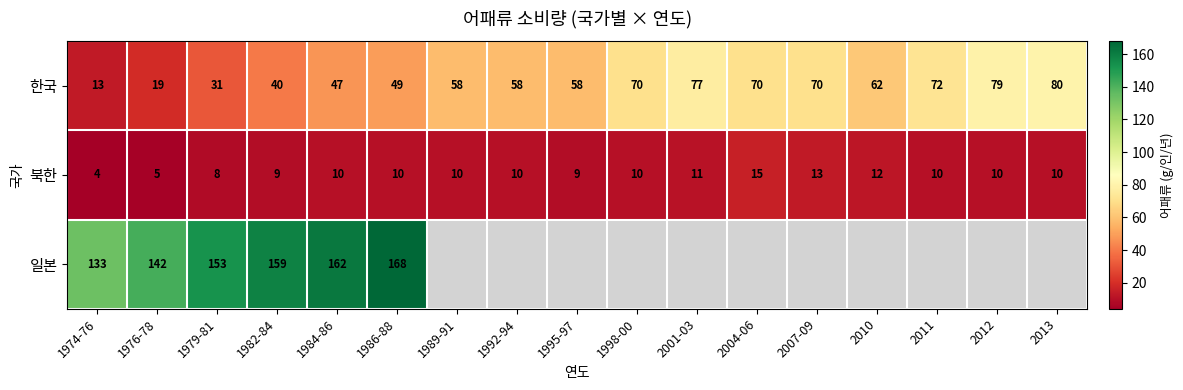

Is it true that 한국 equals 27 at 1976-78?

False